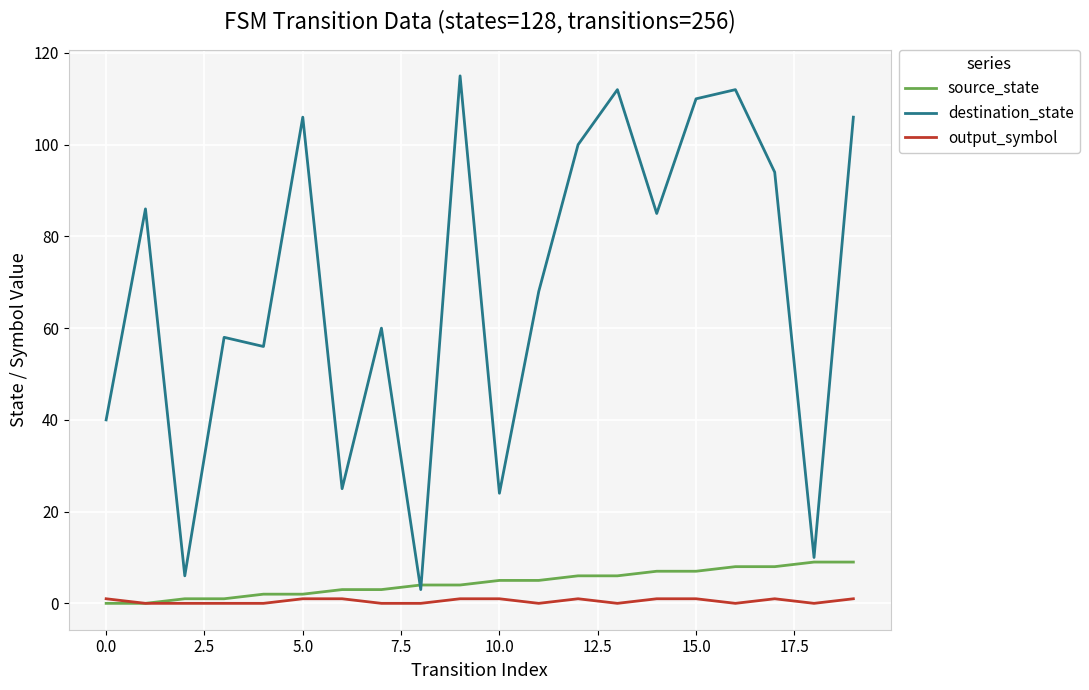

Which series has the largest total across all categories?

destination_state